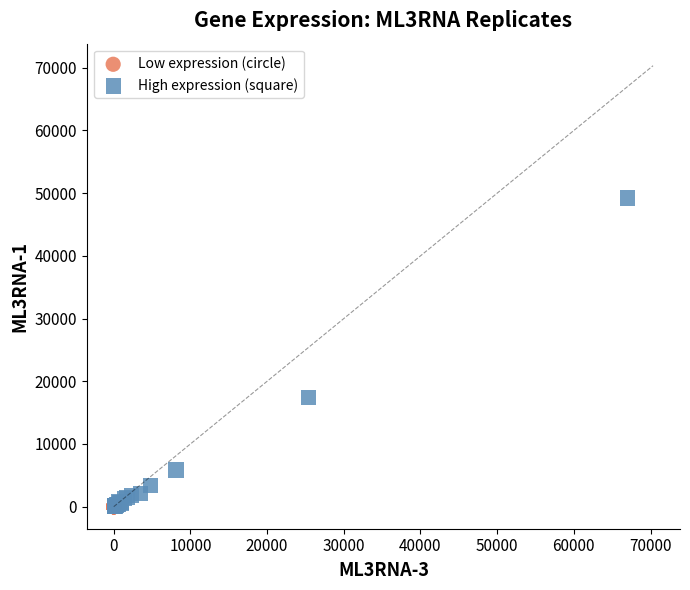

What are all the series names shown in the legend?

Low expression (circle), High expression (square)